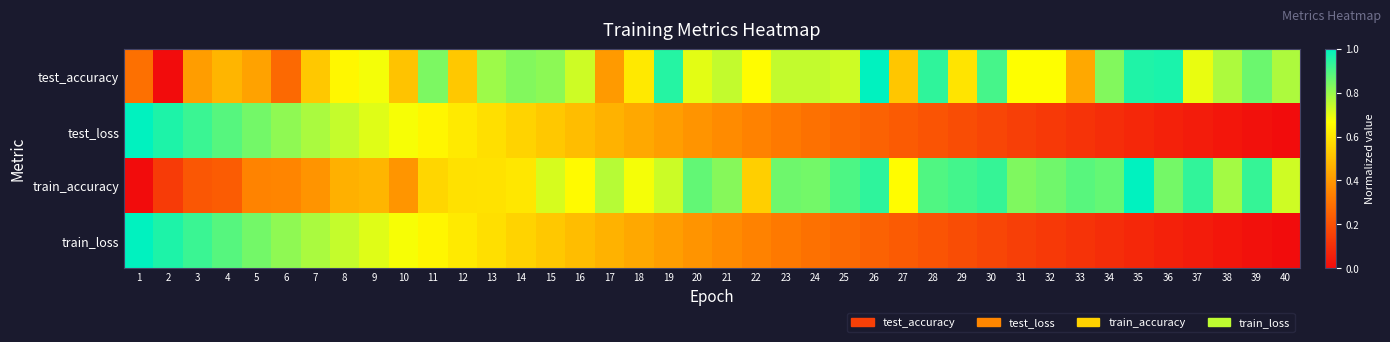

At which category is the sum across all series the highest?

11